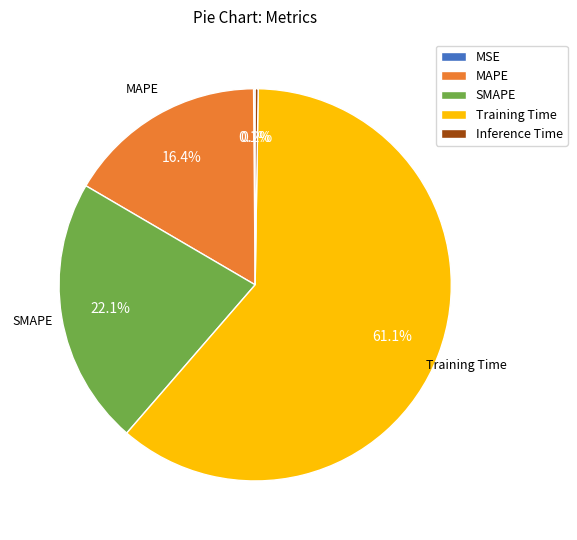

Combined, what portion of the pie is Training Time and MAPE?

77.6%